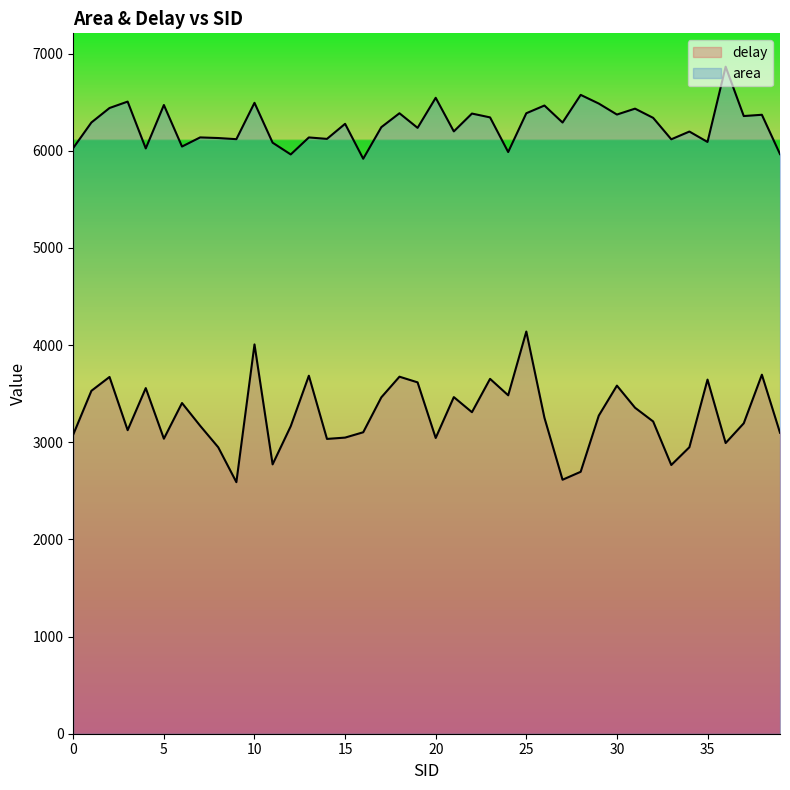

Is it true that area equals 6291.2 at 27?

True